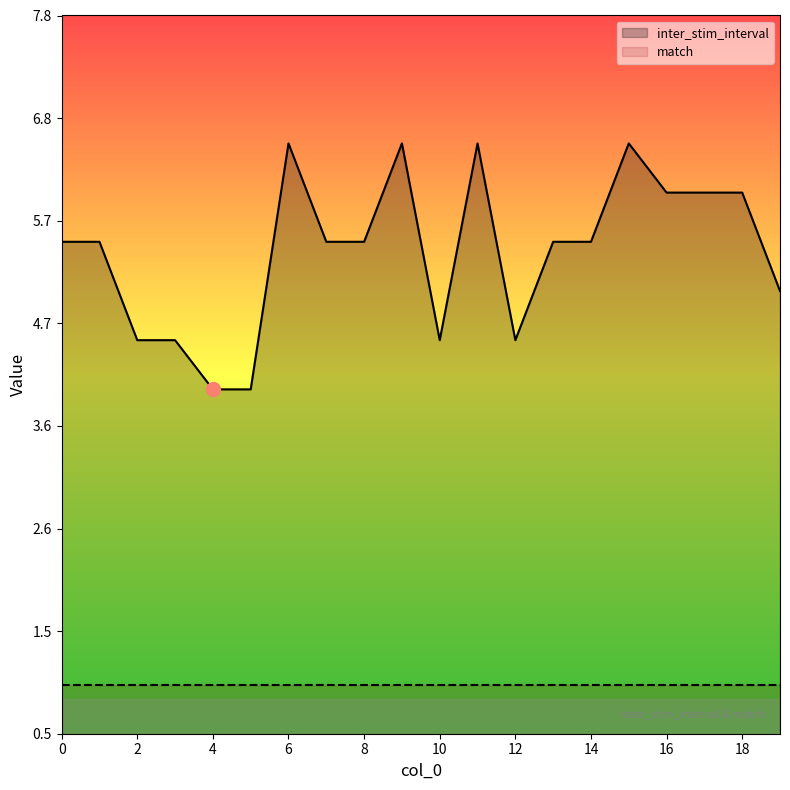

Rank the categories by value from lowest to highest.

4, 5, 2, 3, 10, 12, 19, 0, 1, 7, 8, 13, 14, 16, 17, 18, 6, 9, 11, 15